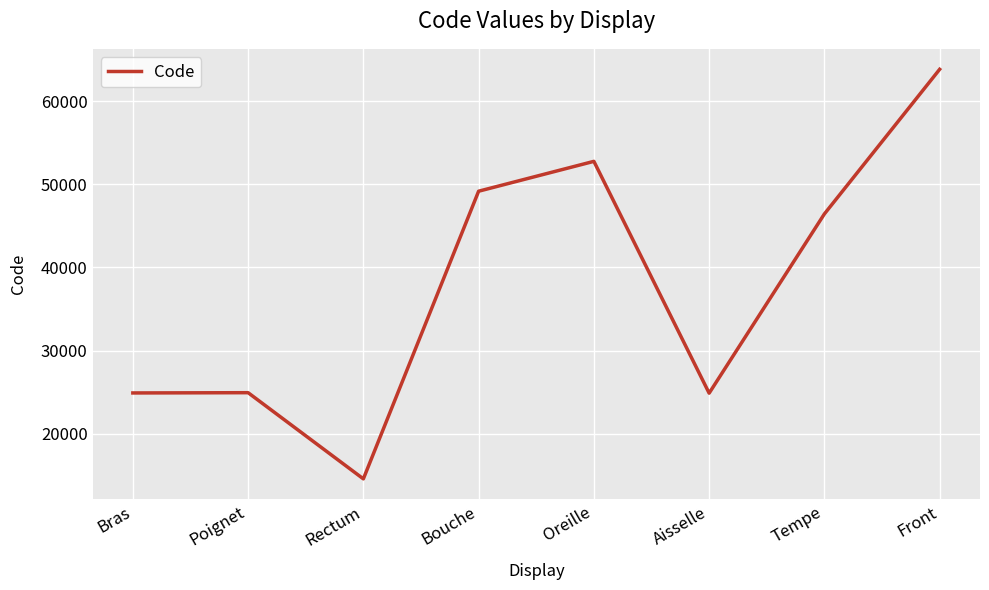

What is the change in value from Rectum to Bouche?

+34640